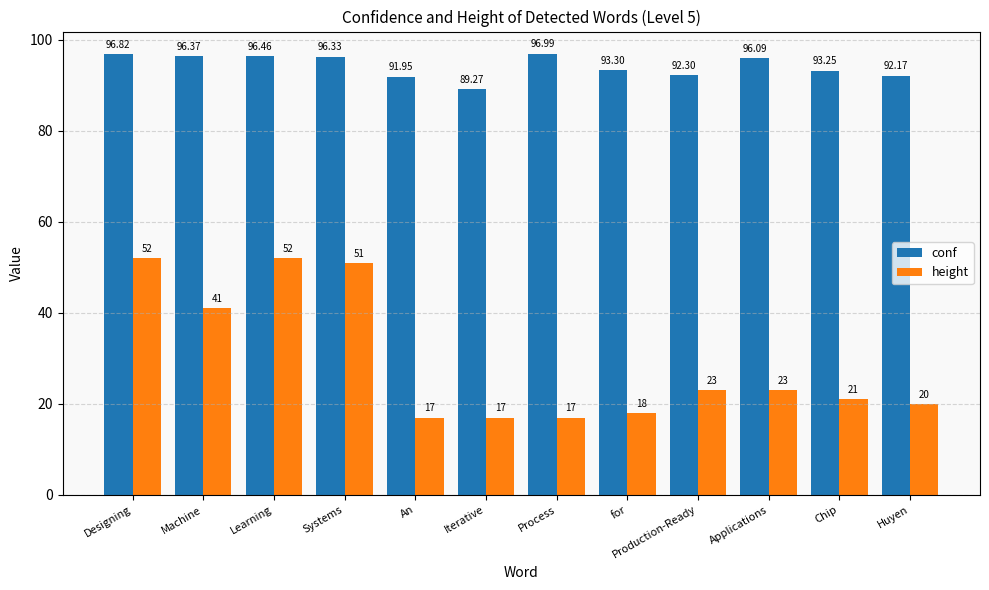

How many bars are there in each group?

2